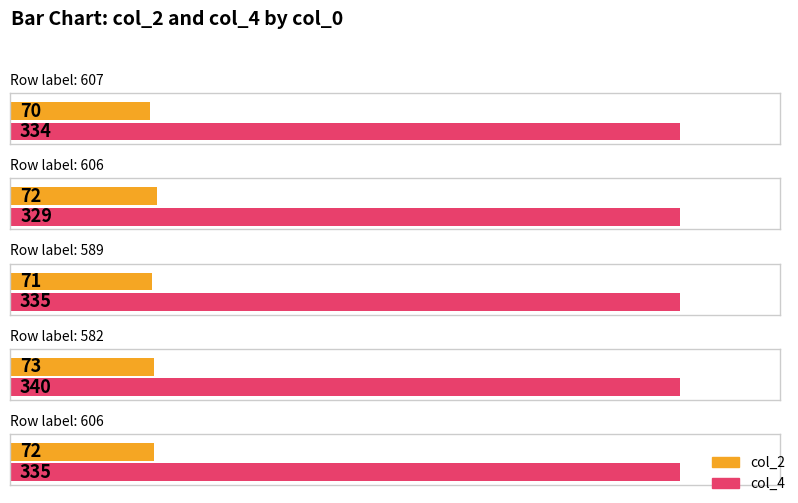

Count the number of categories in the chart.

5